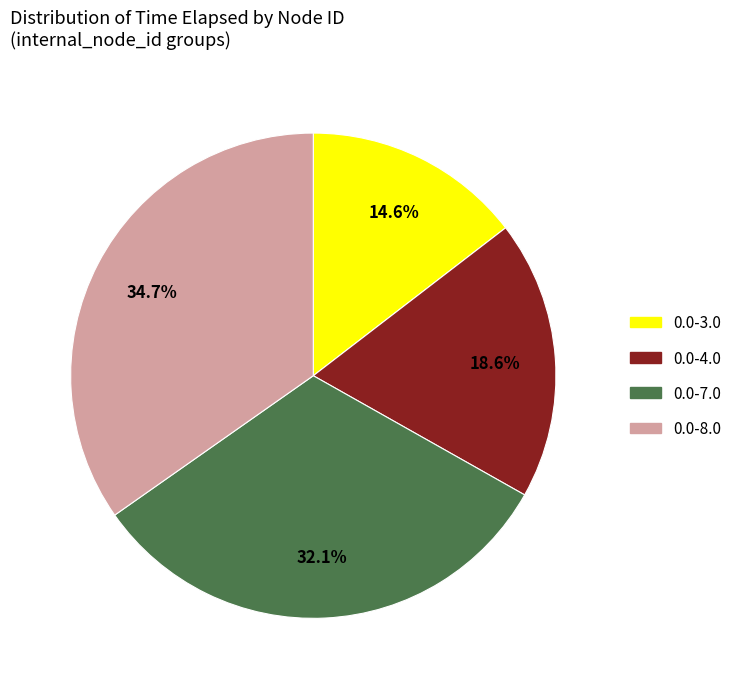

What is the total percentage of 0.0-3.0 and 0.0-4.0?

33.2%